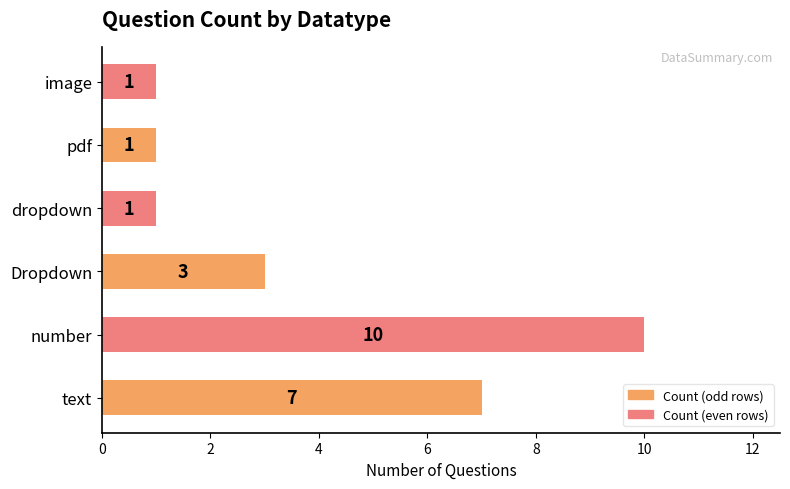

What is the sum of all values?

23